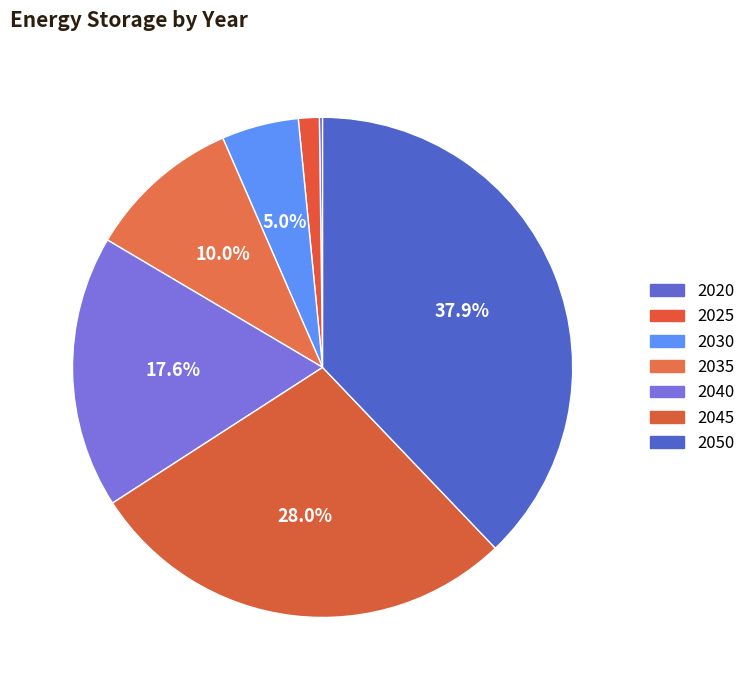

Which category has the smallest portion of the pie?

2020